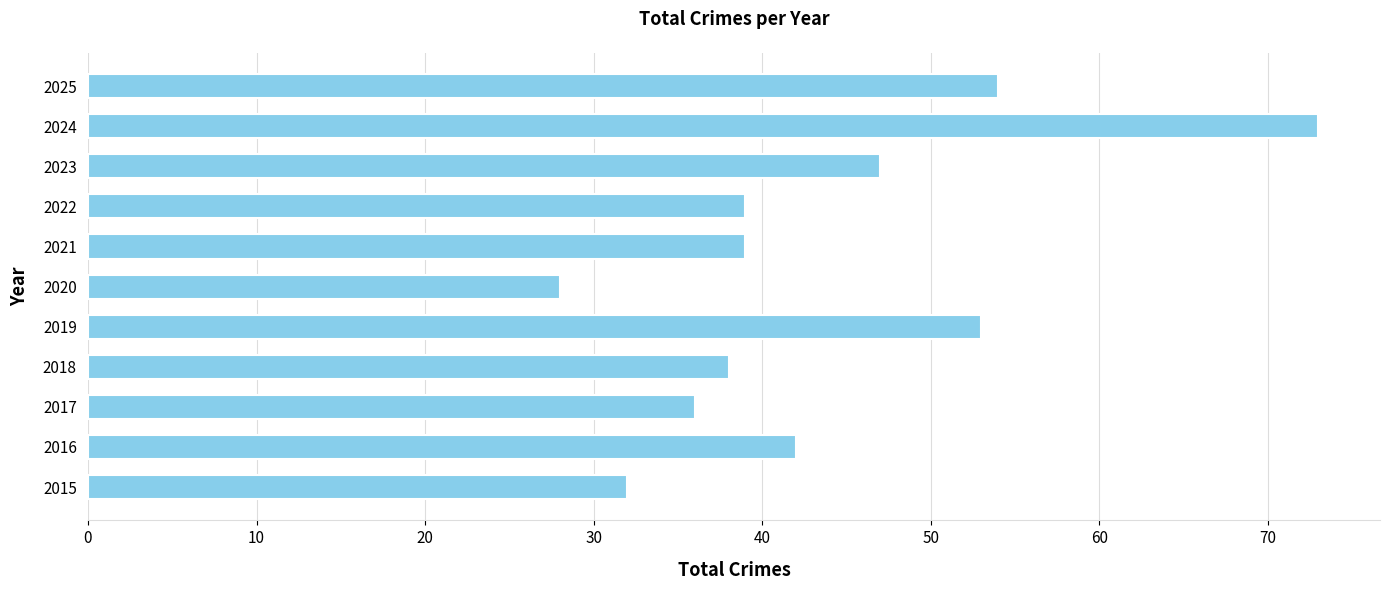

Between 2017 and 2025, which is larger?

2025